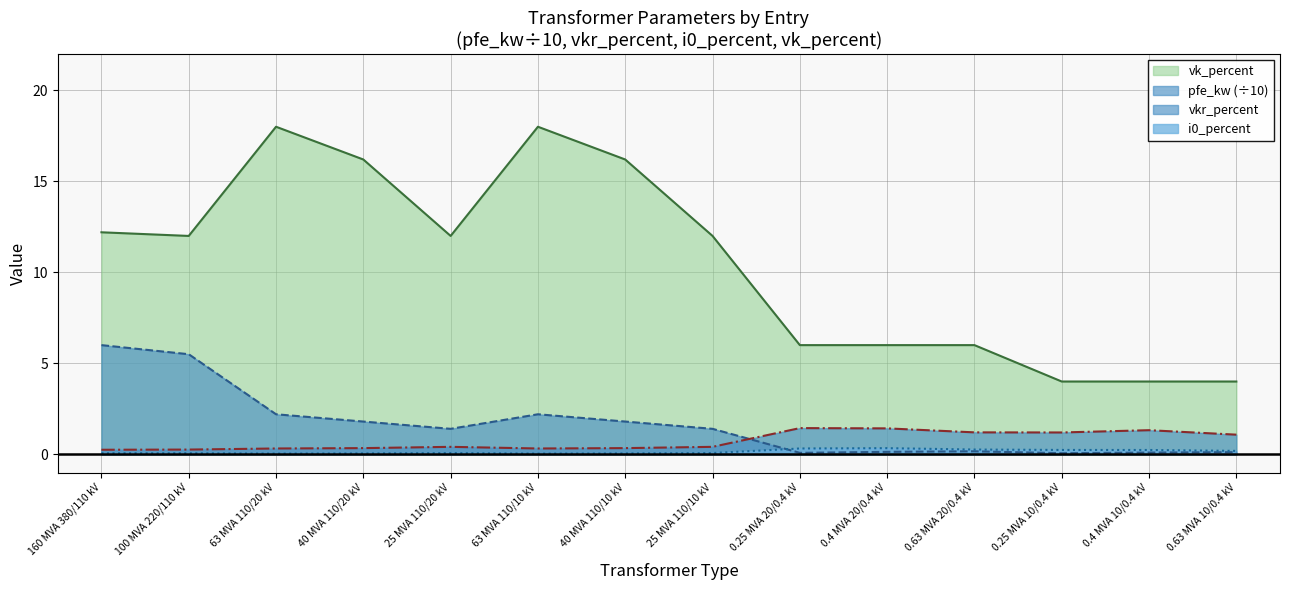

The i0_percent series shows 0.2 at 0.4 MVA 10/0.4 kV. True or false?

True